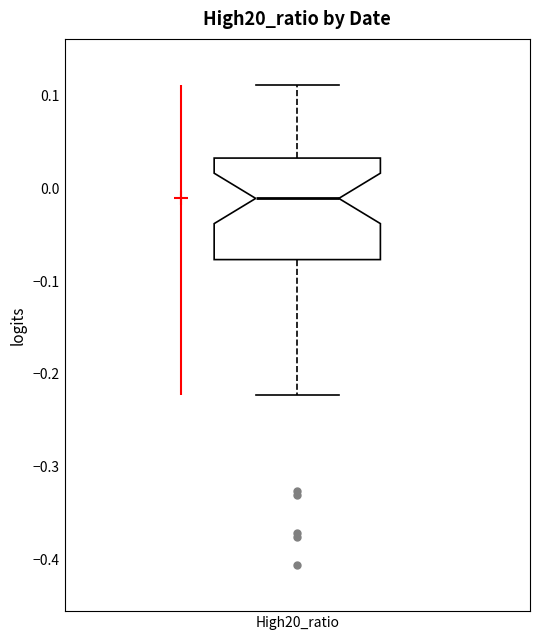

Transcribe this box plot: give where the median line is, the range the box spans, and where the two whiskers end, as read against the y-axis. The values are not printed on the chart, so give them approximately, as read against the axis.

median -0.01, box -0.08 to 0.03, whiskers -0.22 to 0.11